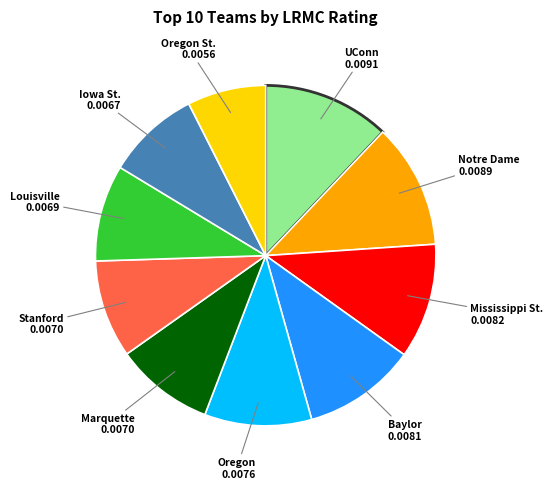

Is there a majority slice in this chart?

No